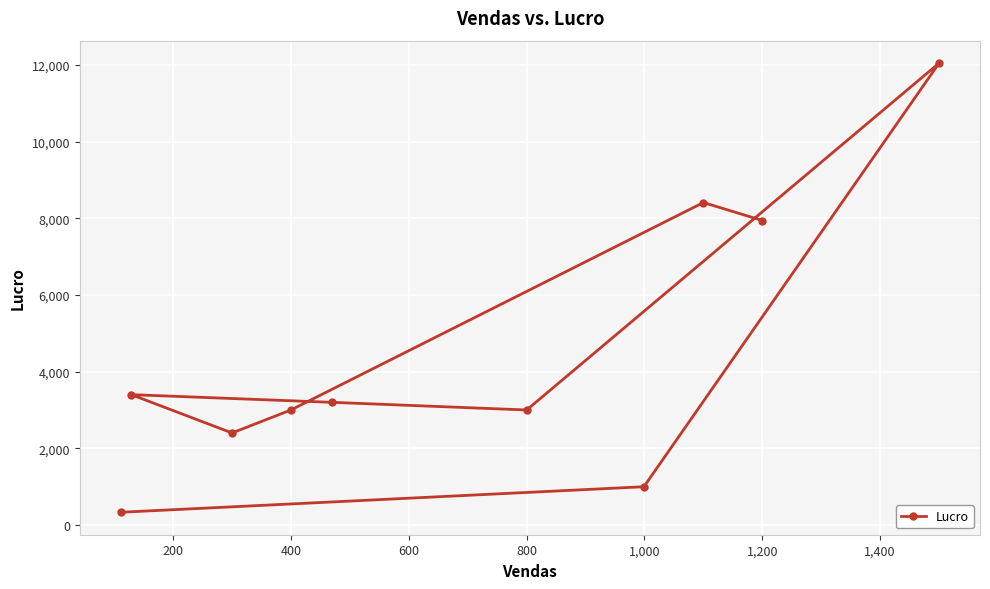

Is it true that the value at 800 is 1160?

False